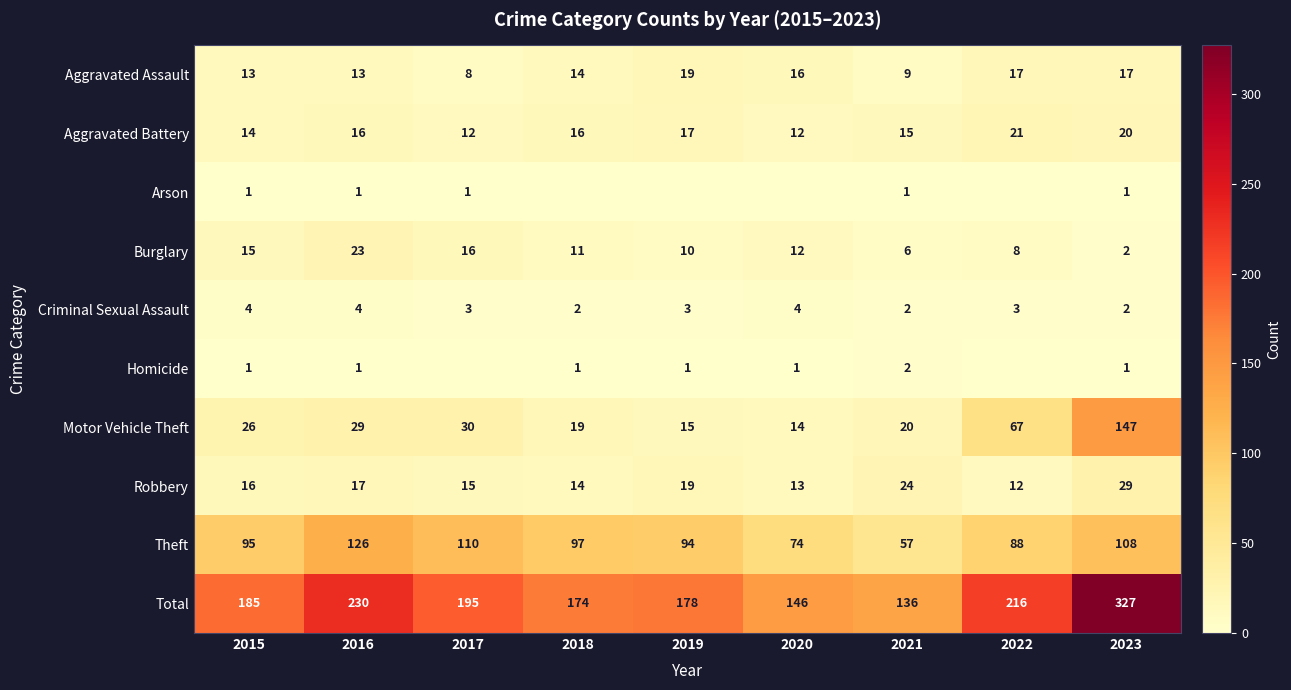

What is the sum of all Motor Vehicle Theft values?

367